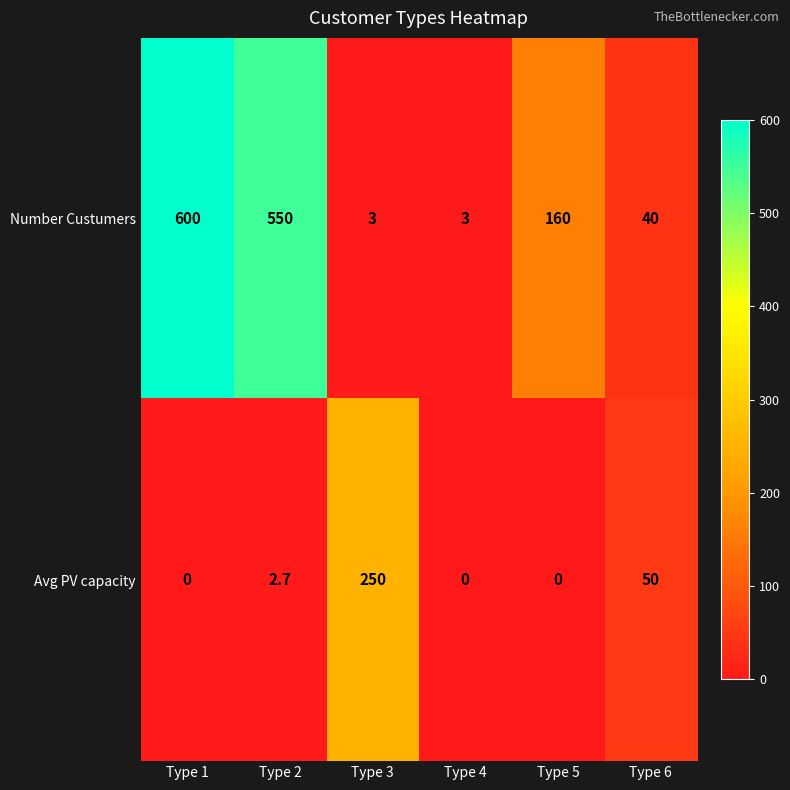

Reading left to right, extract all data points from this chart.

Number Custumers: 600.0	550.0	3.0	3.0	160.0	40.0
Avg PV capacity: 0.0	2.7	250.0	0.0	0.0	50.0